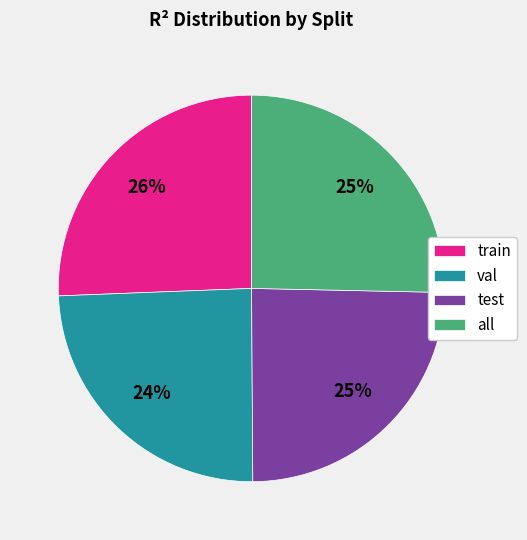

True or false: all accounts for 15% of the total.

False